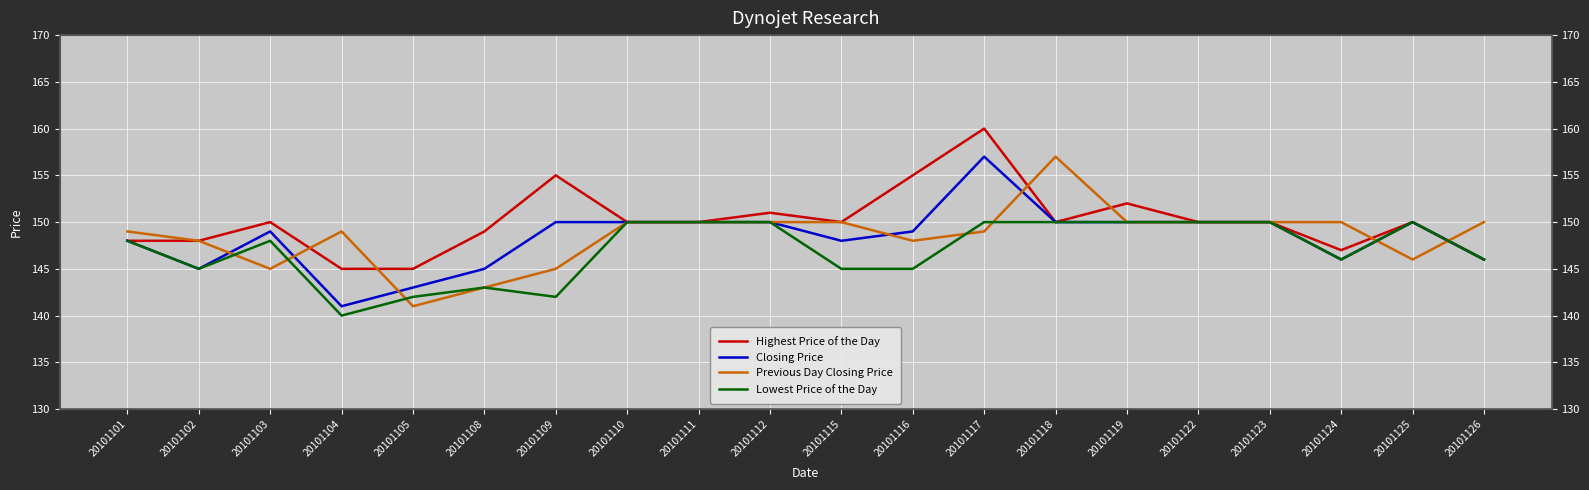

What is the sum of the Previous Day Closing Price values at 20101109 and 20101103?

290